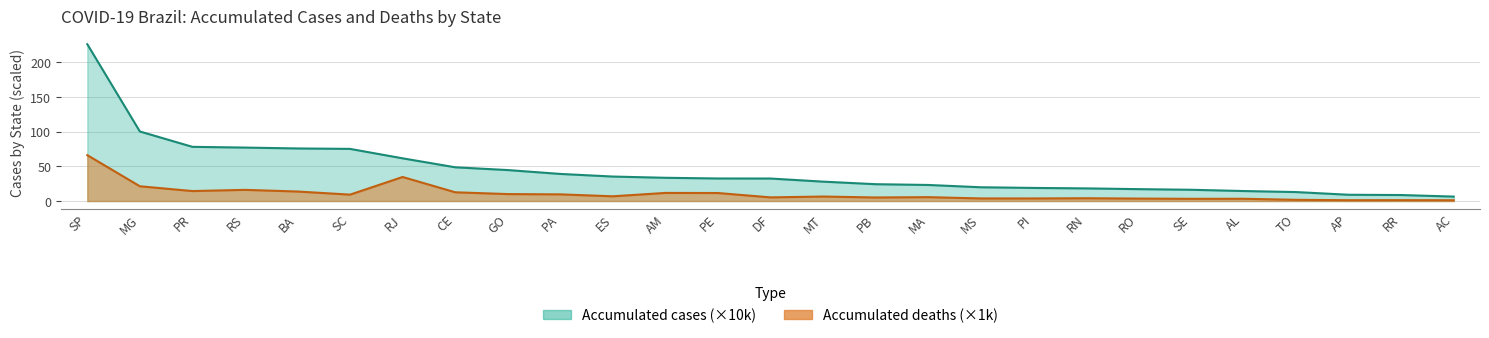

Which series has the widest spread of values?

Accumulated cases